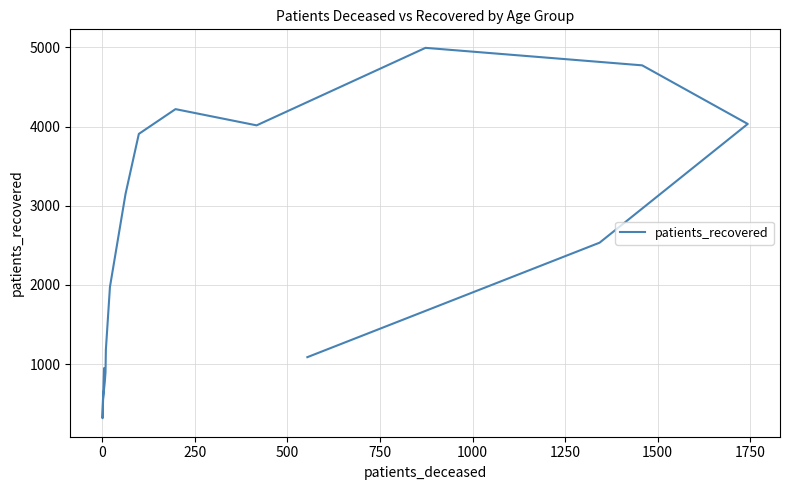

What is the smallest value displayed?

316